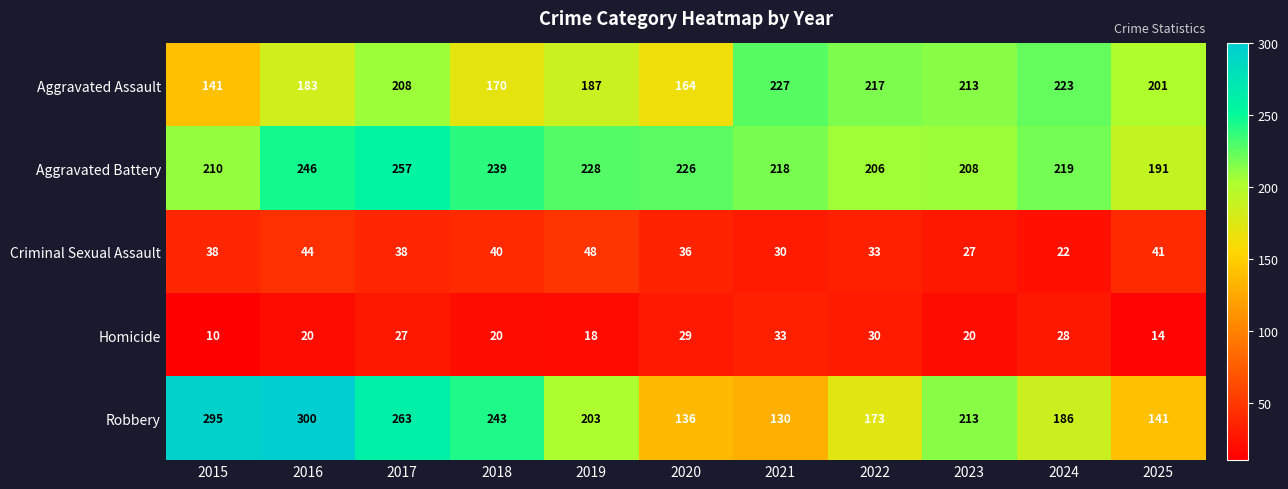

Where is Aggravated Battery nearest to the value 224?

2020